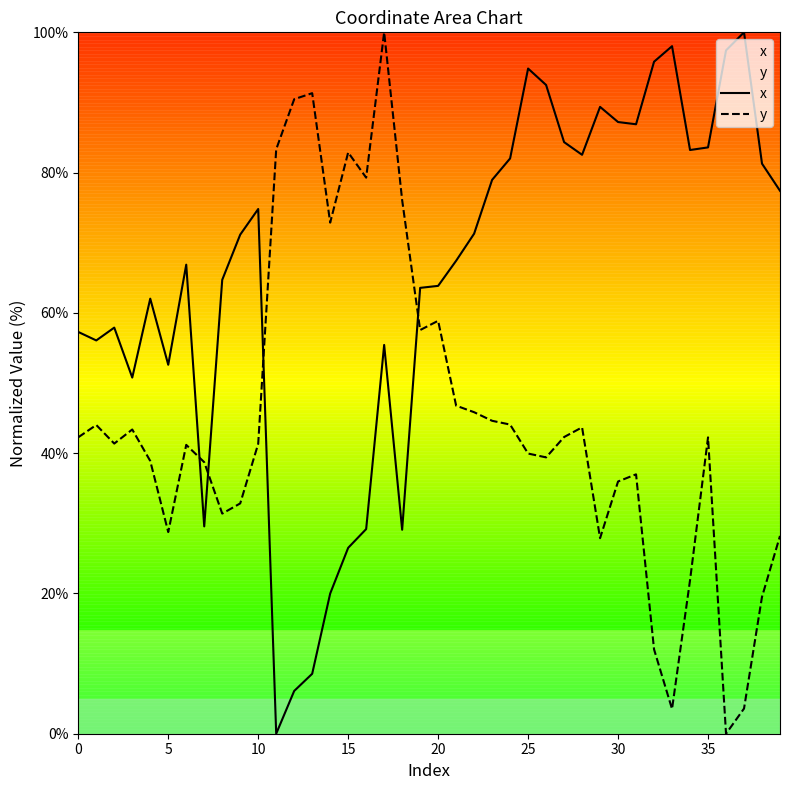

What is the maximum value shown in the chart?

100.0